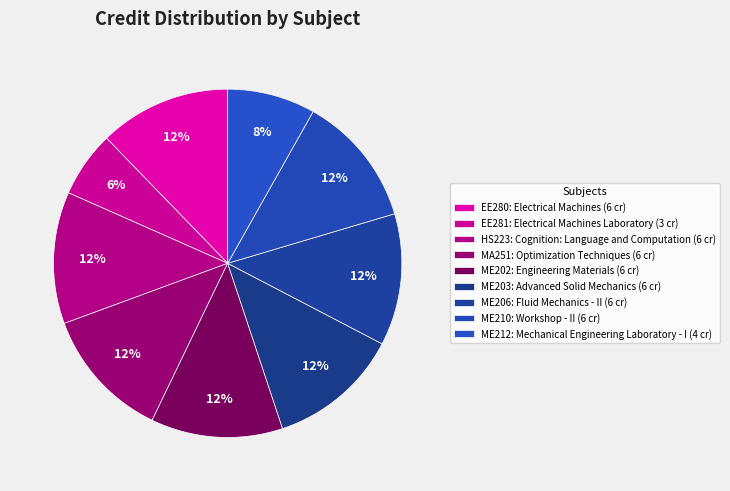

Rank the categories by value from highest to lowest.

EE280, HS223, MA251, ME202, ME203, ME206, ME210, ME212, EE281